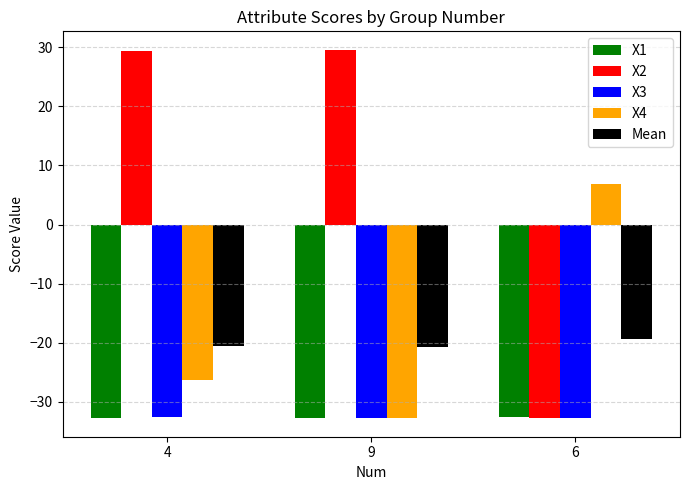

What is the difference between the highest and lowest values at 4?

62.2